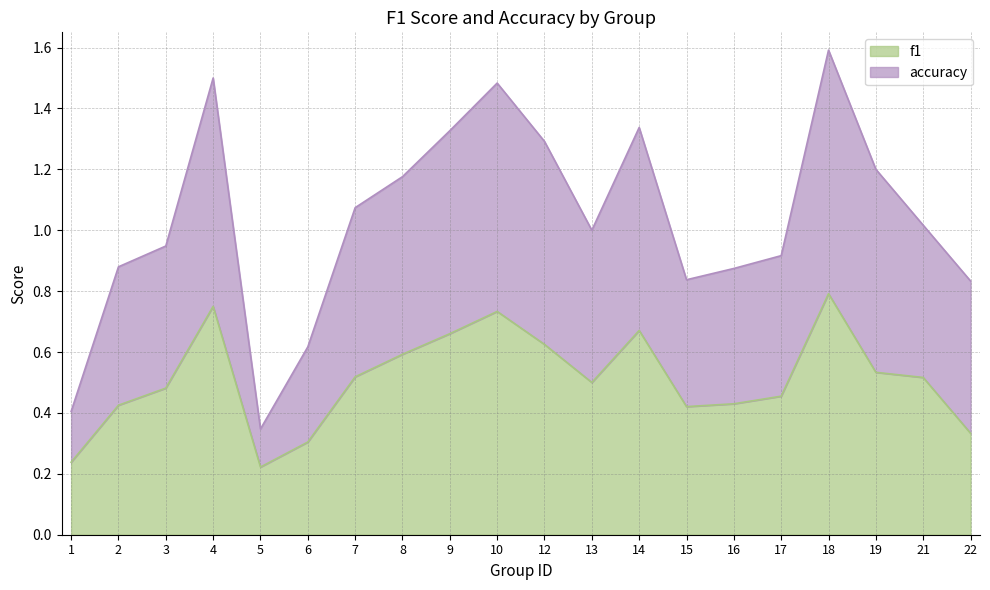

What are all the series names shown in the legend?

f1, accuracy